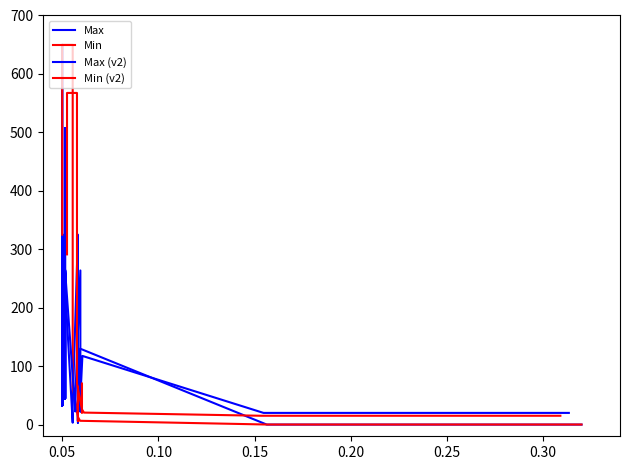

Which series has the widest spread of values?

Max